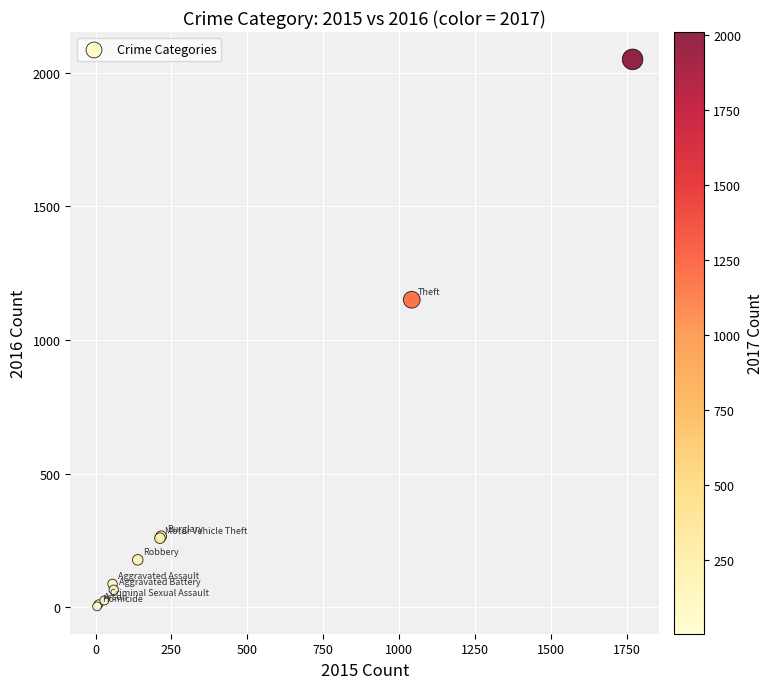

What Y value in the scatter plot is closest to 1027?

1151